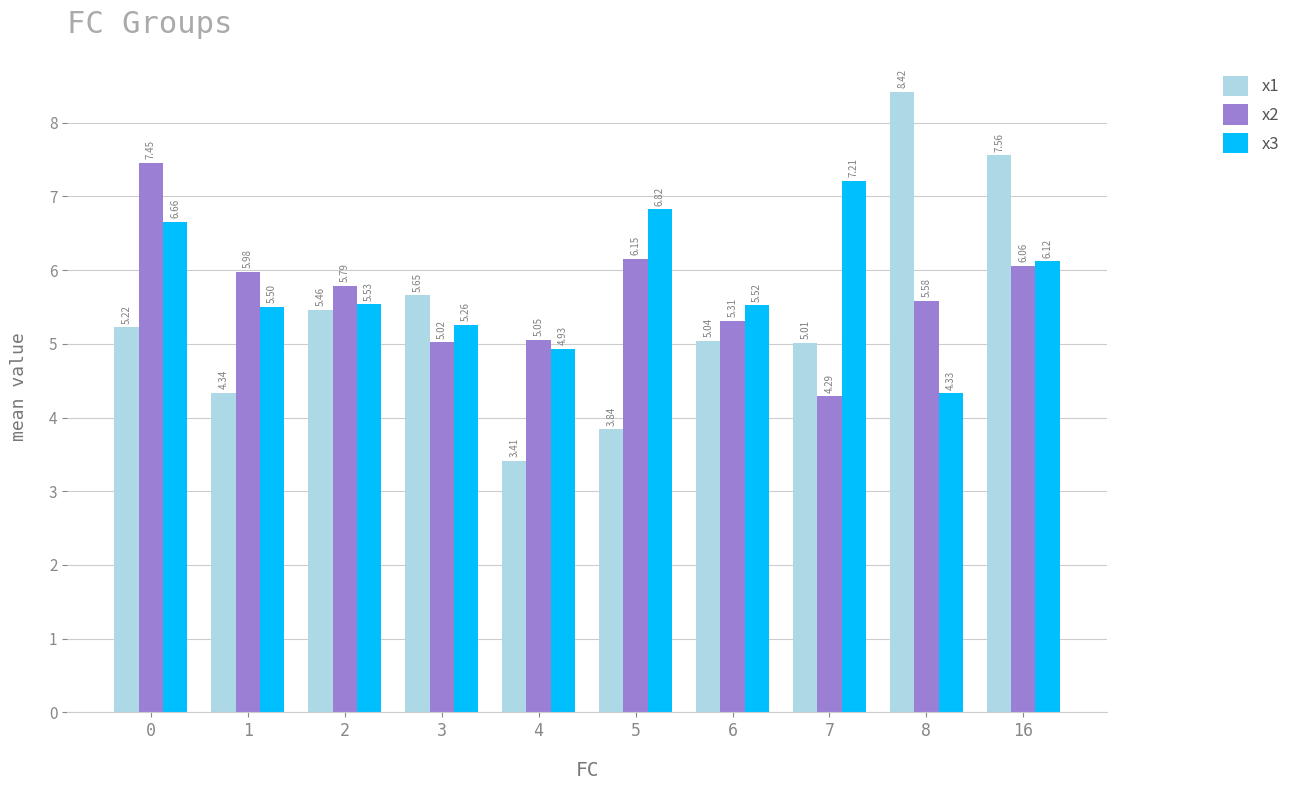

How many groups of bars are there?

10